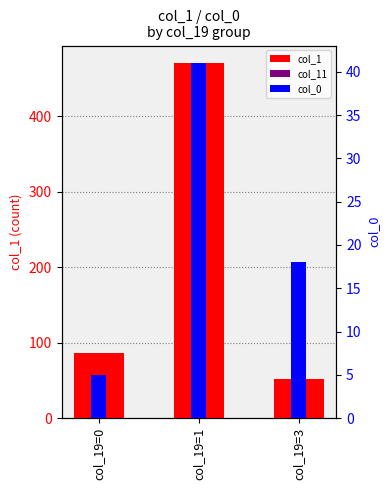

Which series has the largest total across all categories?

col_1